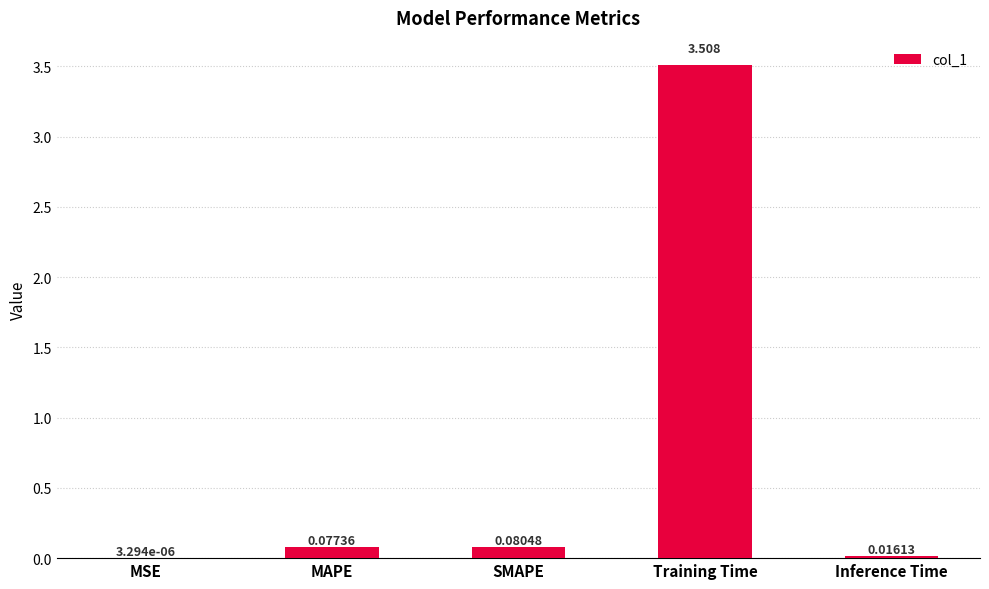

At which category does the chart reach its peak across all series?

Training Time